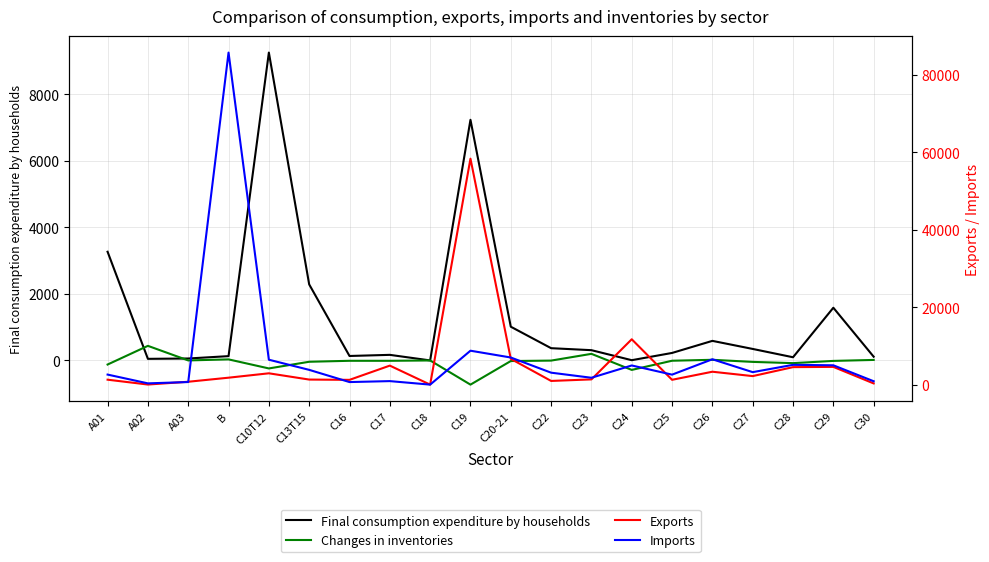

Where is the first local maximum for Final consumption expenditure by households?

C10T12